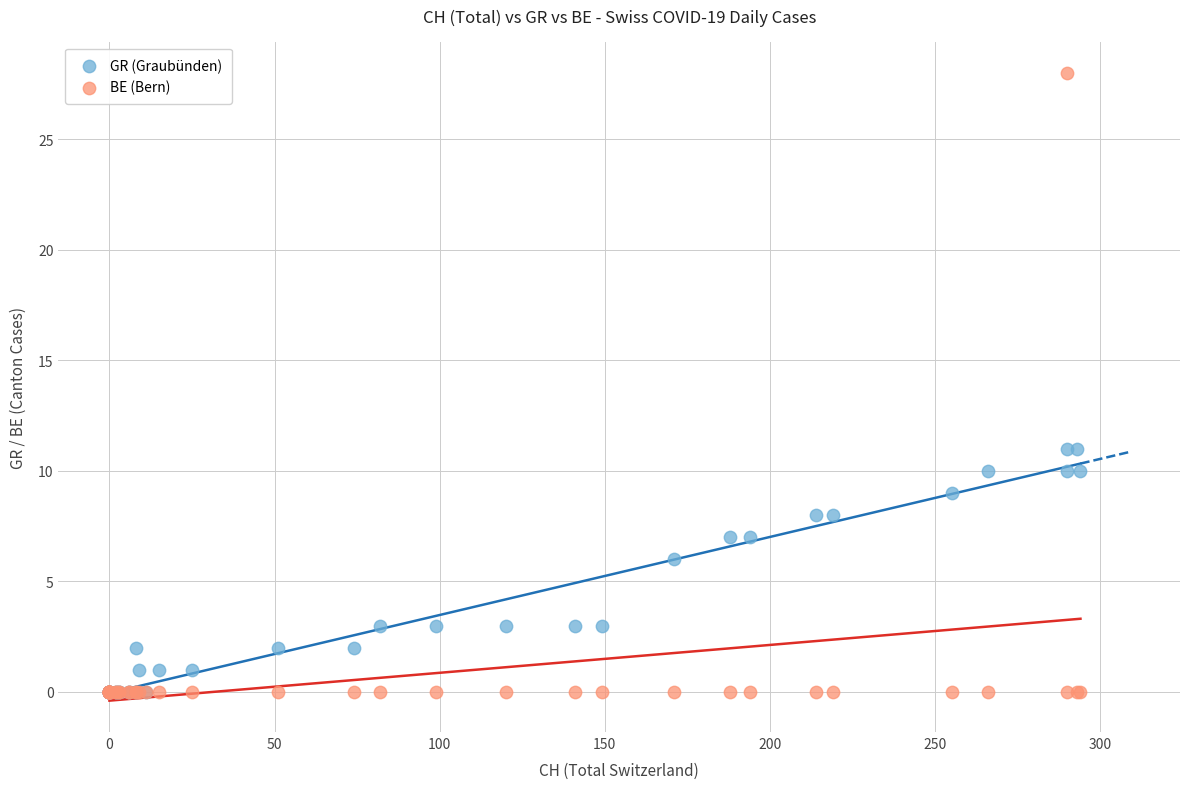

In the GR (Graubünden) series, what Y value is closest to 5?

6